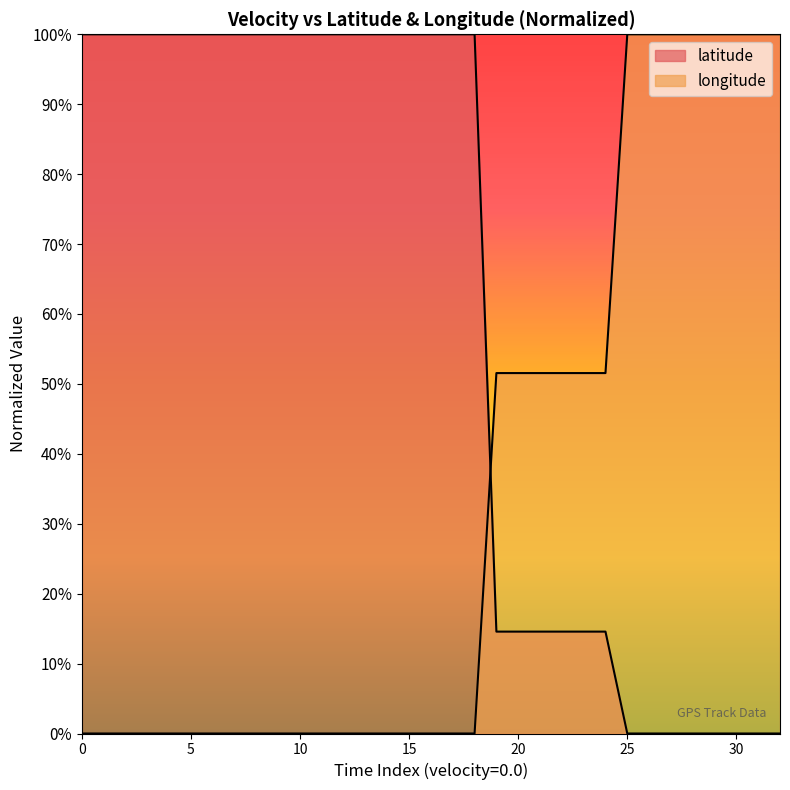

True or false: latitude has more than 0 interior local peaks.

False